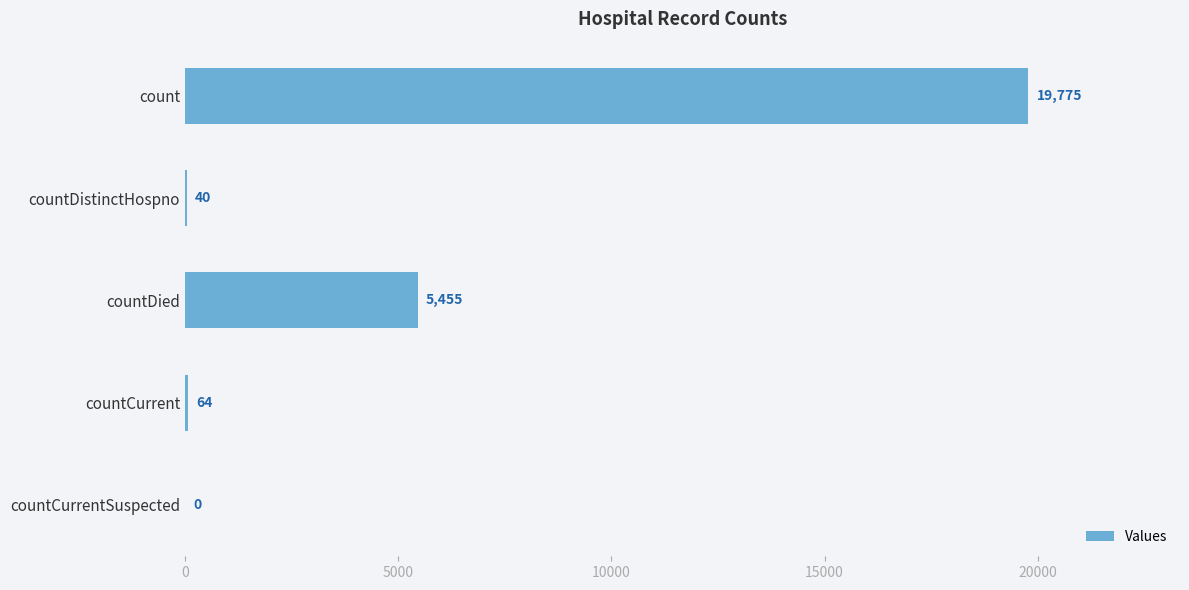

Where is the data nearest to the value 9887?

countDied